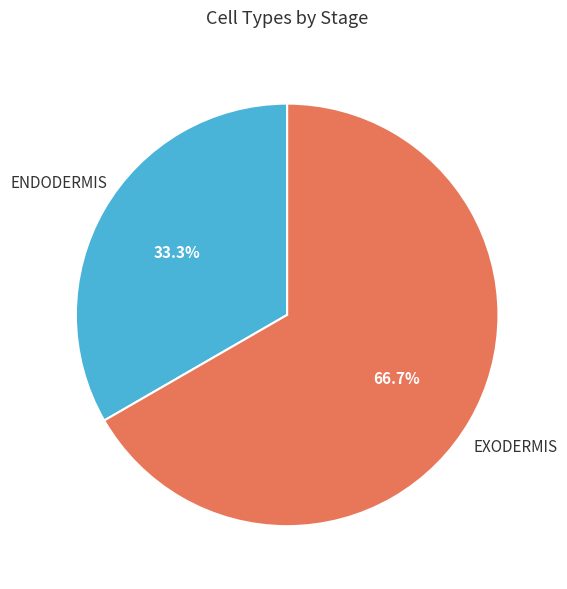

Does any single category account for the majority?

Yes